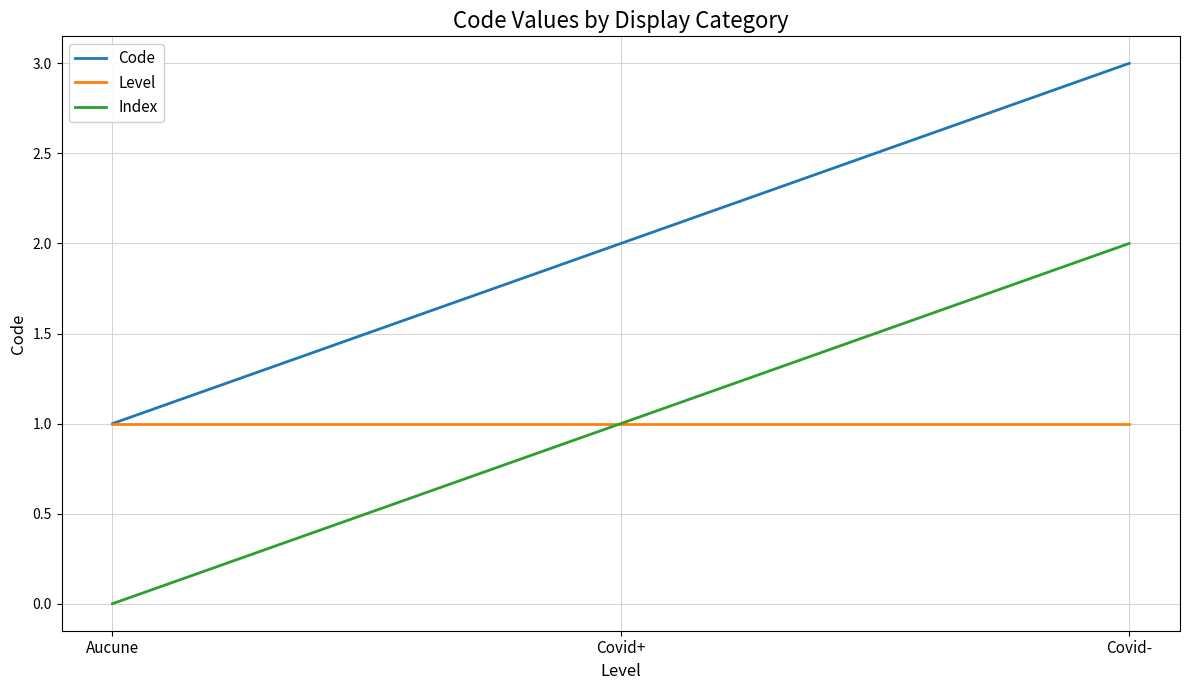

True or false: Index has a value of -1 at Aucune.

False